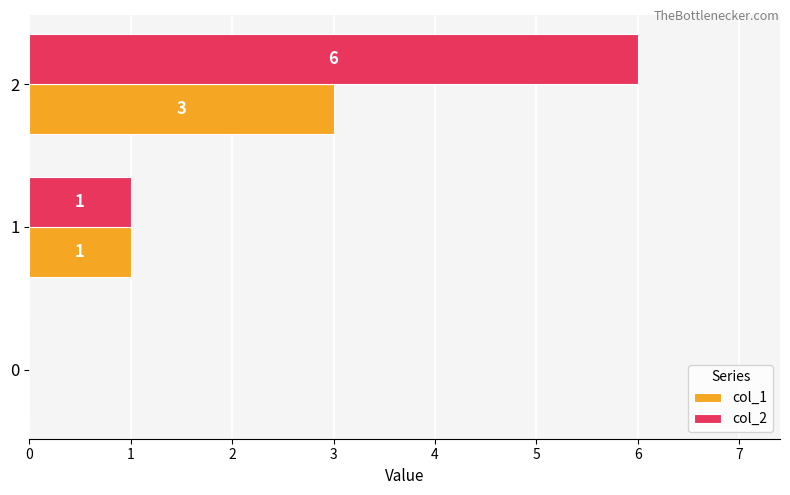

Which series has the largest total across all categories?

col_2